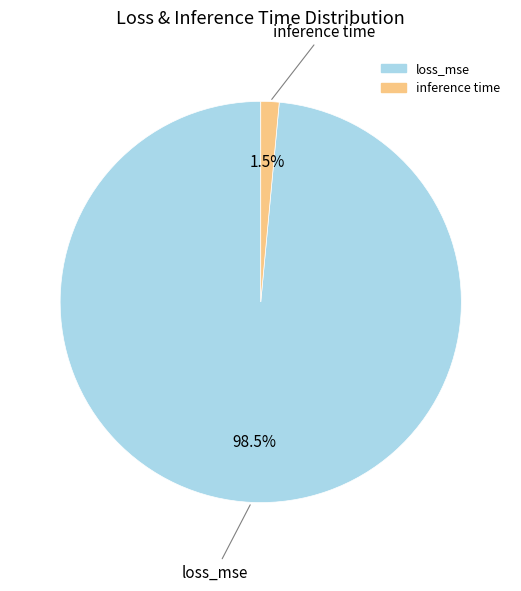

Does inference time account for over 50% of the chart?

No